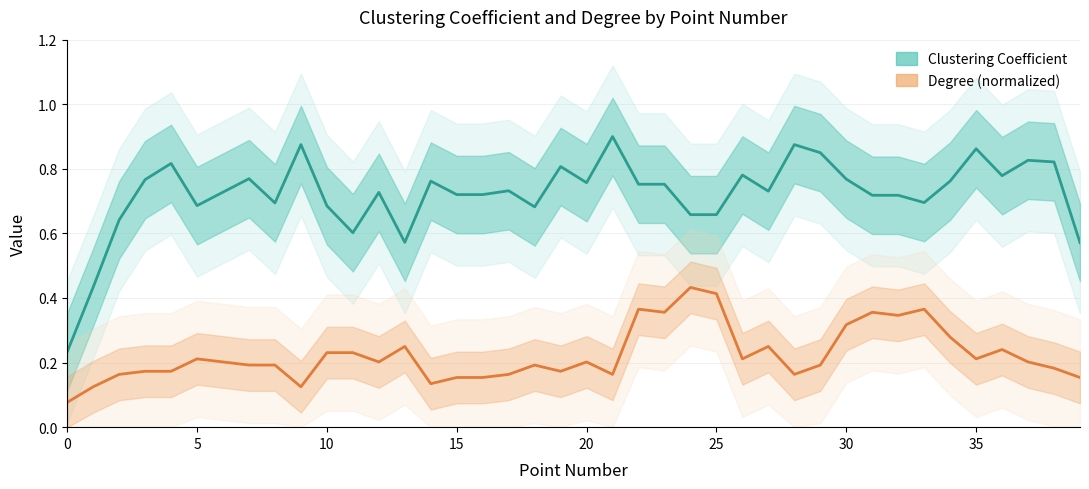

What is the label of the 17th point from the right?

23